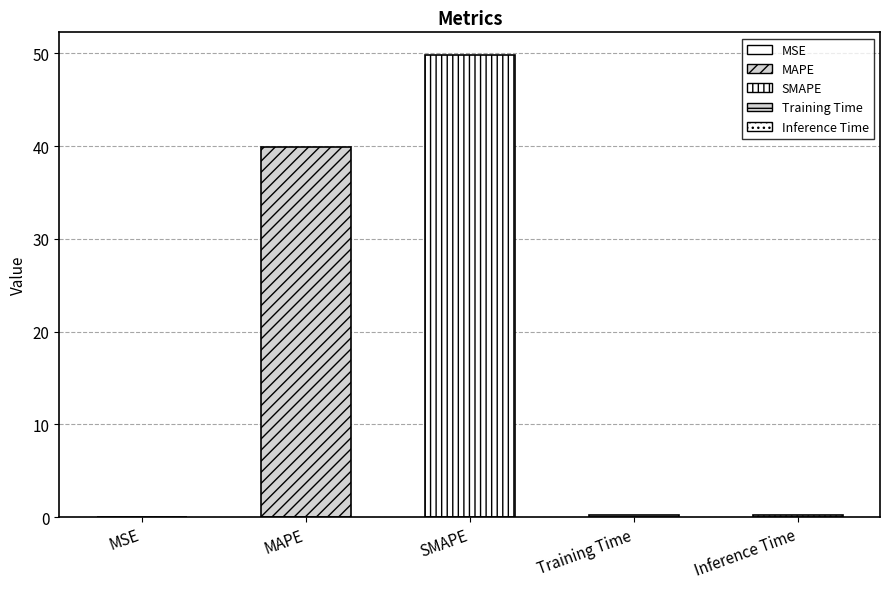

True or false: the data shows 21.4 at SMAPE.

False